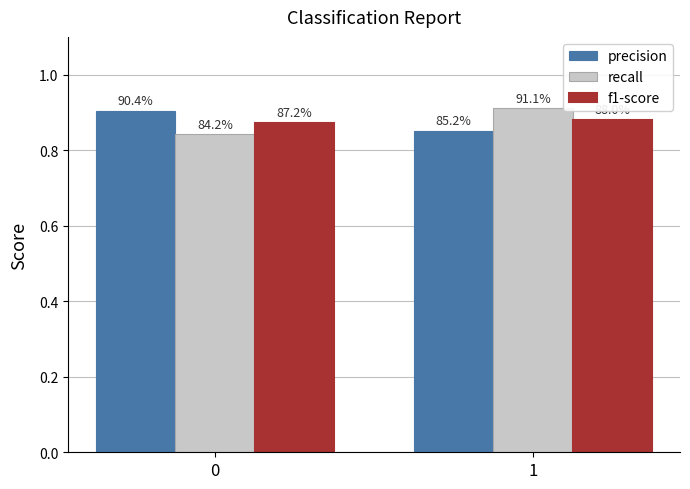

Which series has the widest spread of values?

recall